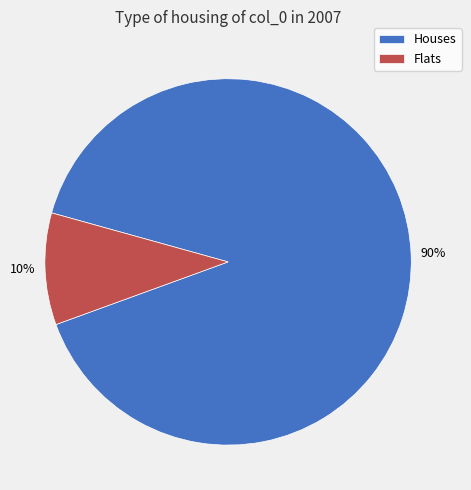

The Flats slice represents 10% of the pie. True or false?

True